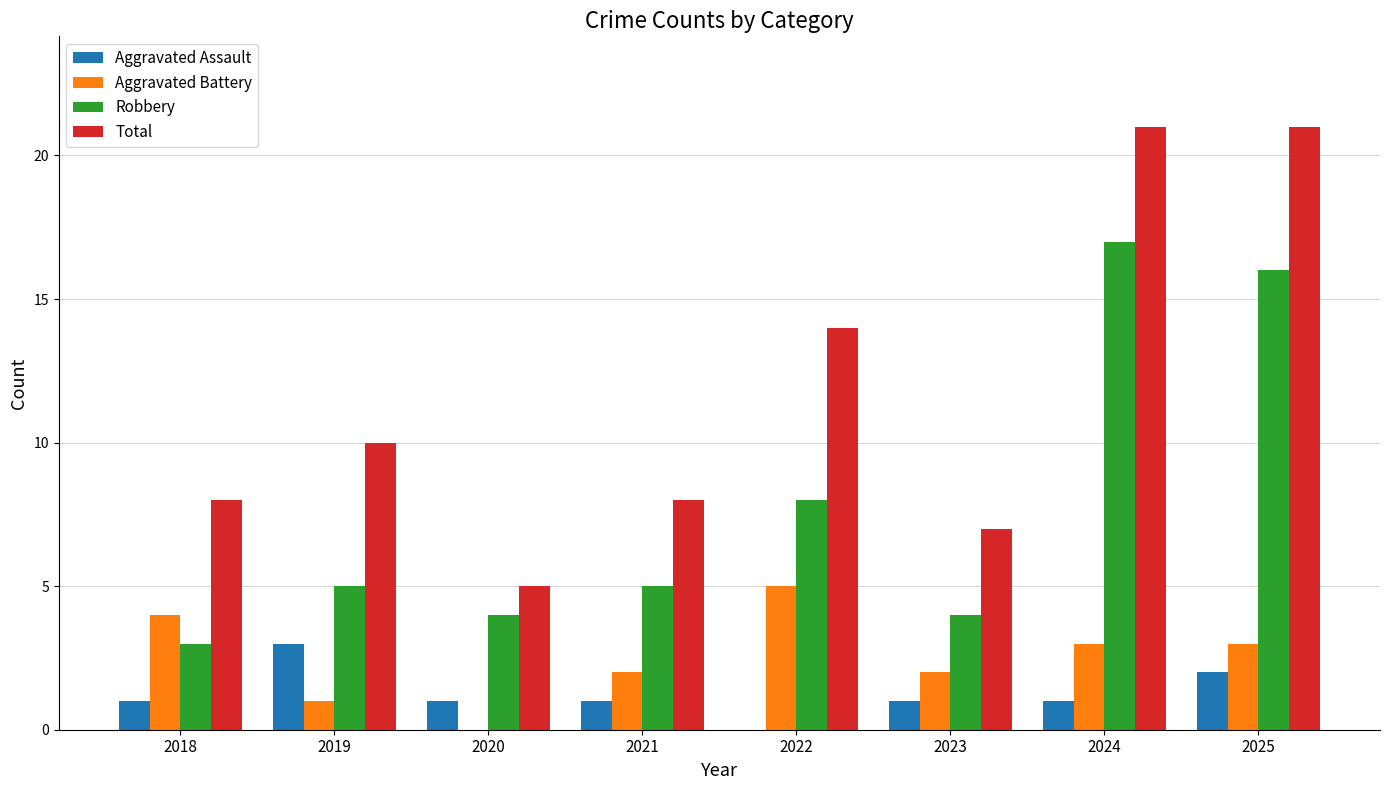

Read the Total value at 2021.

8